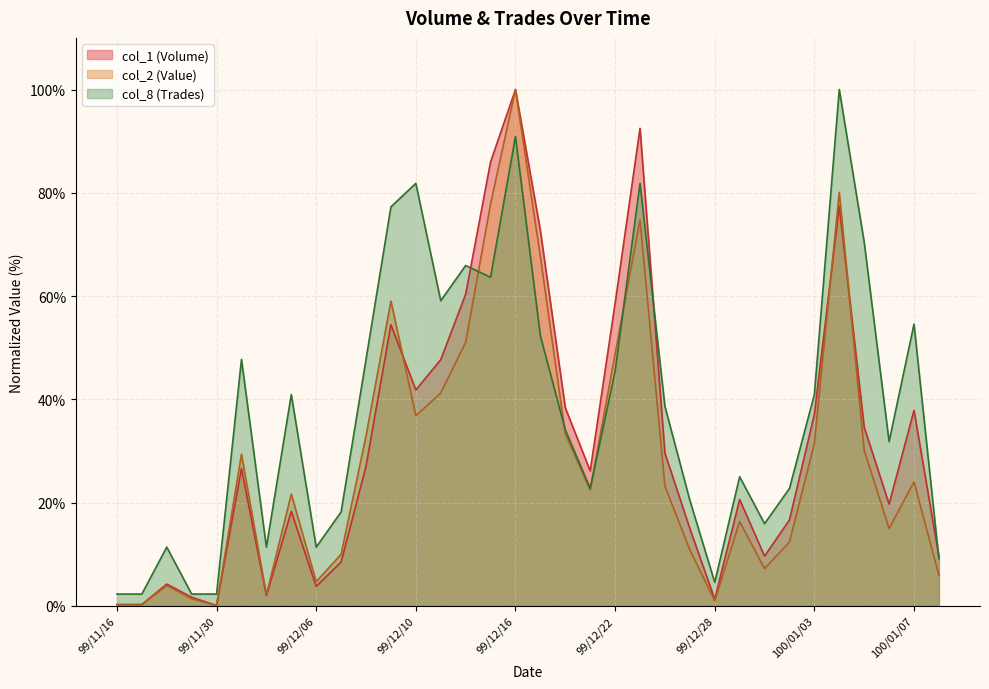

What is the value of the col_2 point at the 17th from the left?

100.0